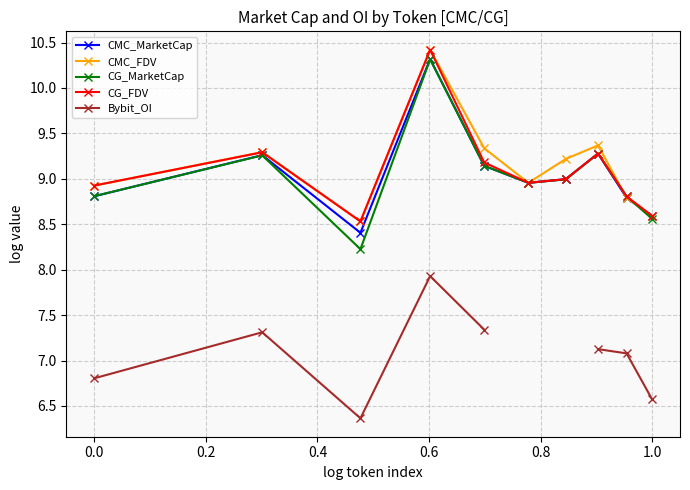

Is it true that CMC_FDV equals 8.6 at 1.0?

True